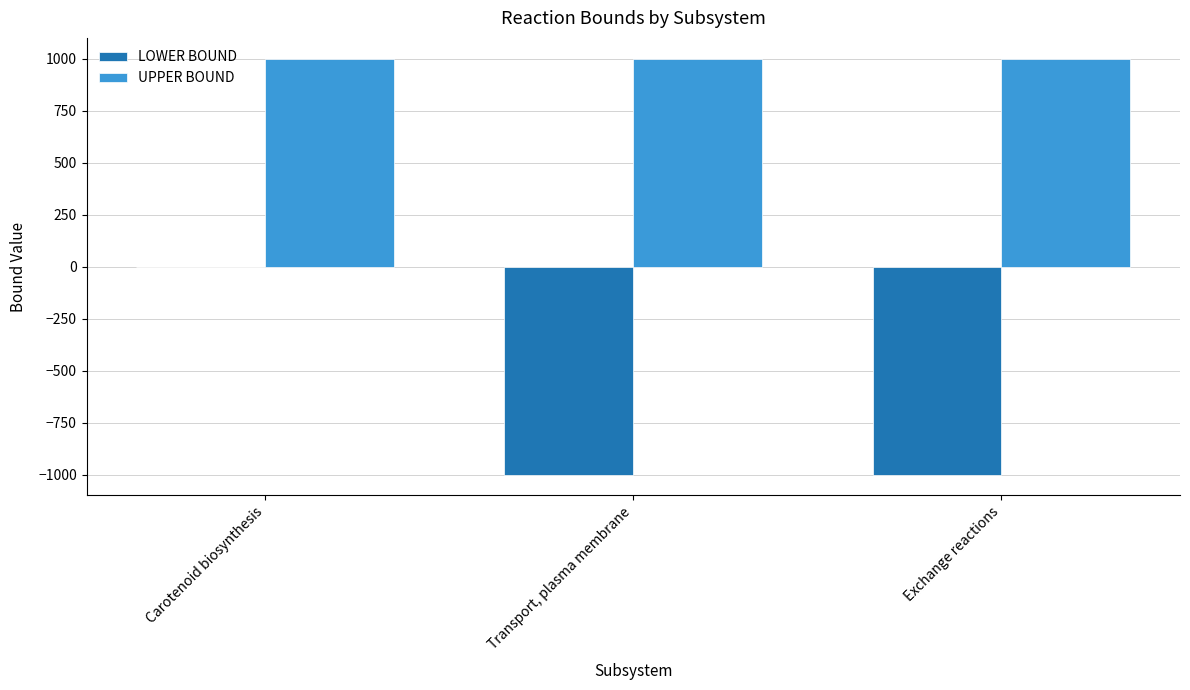

Reading left to right, transcribe all the data shown in this chart.

LOWER BOUND: Carotenoid biosynthesis=0	Transport, plasma membrane=-1000	Exchange reactions=-1000
UPPER BOUND: Carotenoid biosynthesis=1000	Transport, plasma membrane=1000	Exchange reactions=1000